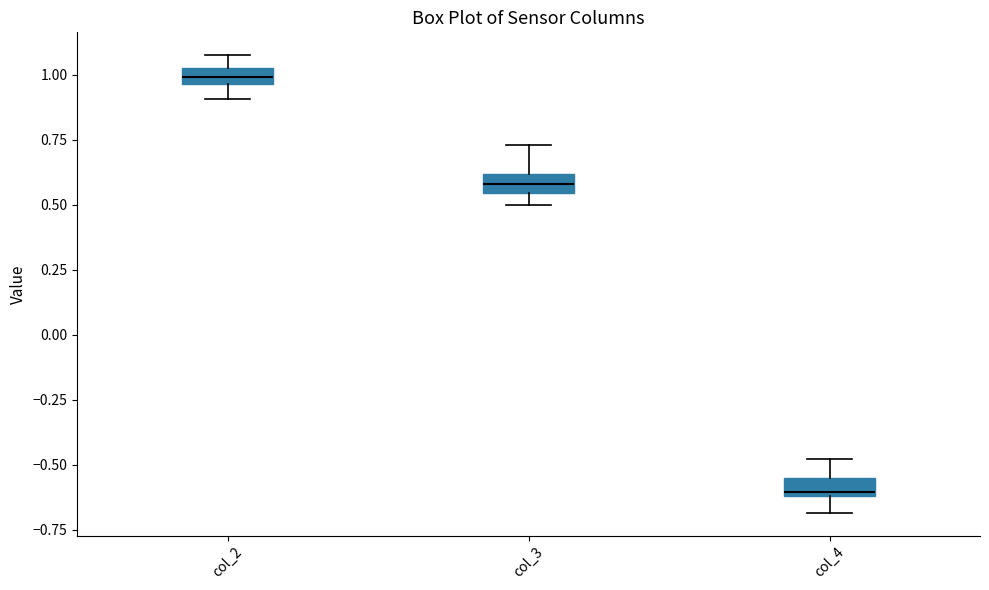

Where does the upper whisker of the box for col_3 end on the y-axis? The values are not printed on the chart, so give them approximately, as read against the axis.

0.75